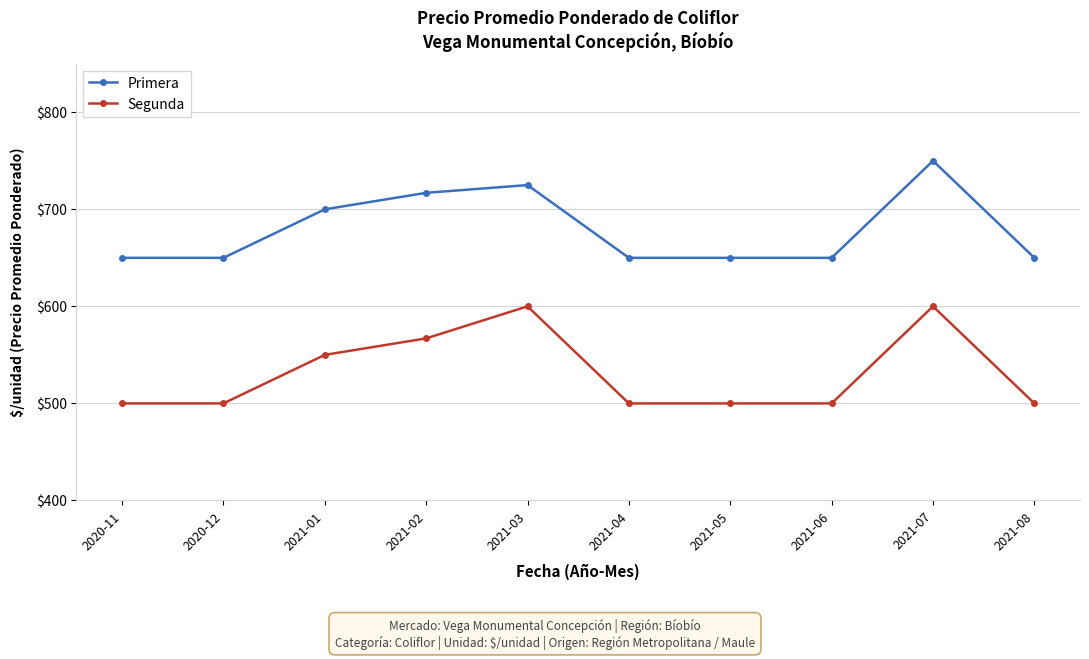

What is the difference between the second highest and second lowest values in the Segunda series?

100